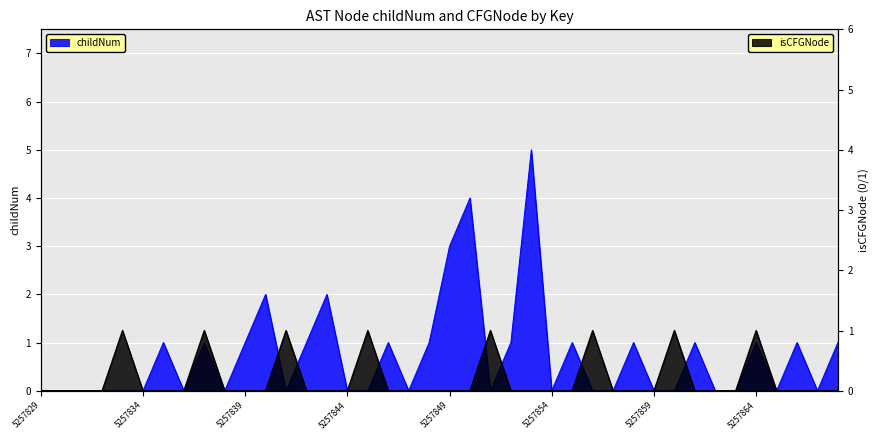

What is the difference between the second highest and minimum values in the isCFGNode_numeric series?

1